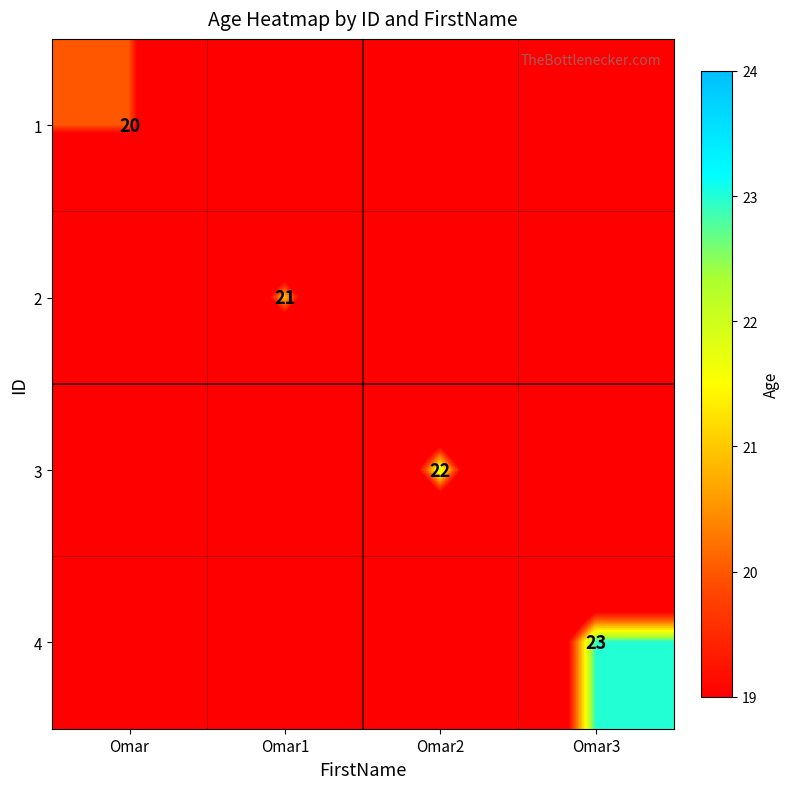

At how many categories does at least one series exceed 7?

4